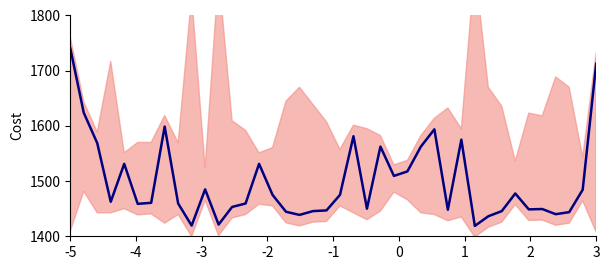

Does the chart display data point markers on the line(s)?

No